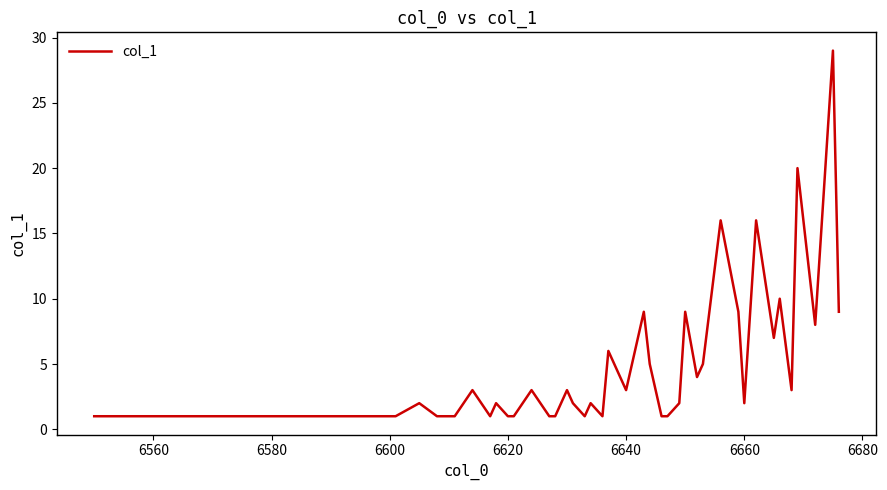

Does the chart have visible grid lines?

No